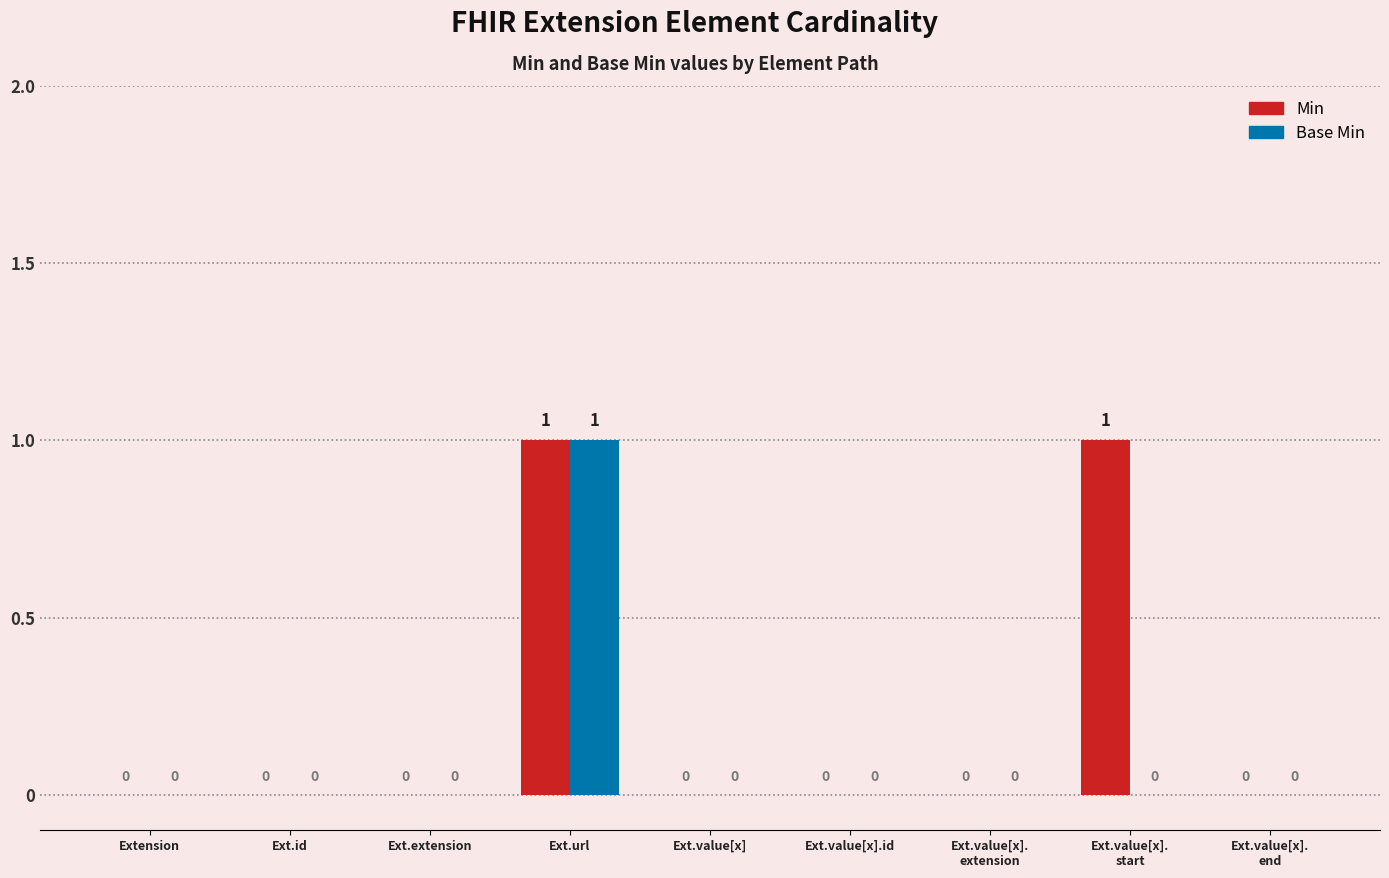

Reading left to right, list all the values displayed in this chart.

Min: Extension=0	Ext.id=0	Ext.extension=0	Ext.url=1	Ext.value[x]=0	Ext.value[x].id=0	Ext.value[x].
extension=0	Ext.value[x].
start=1	Ext.value[x].
end=0
Base Min: Extension=0	Ext.id=0	Ext.extension=0	Ext.url=1	Ext.value[x]=0	Ext.value[x].id=0	Ext.value[x].
extension=0	Ext.value[x].
start=0	Ext.value[x].
end=0